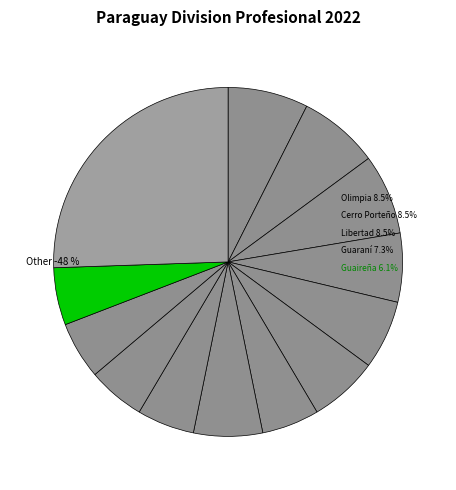

What percentage do Other and 12 de Octubre together represent?

31.9%